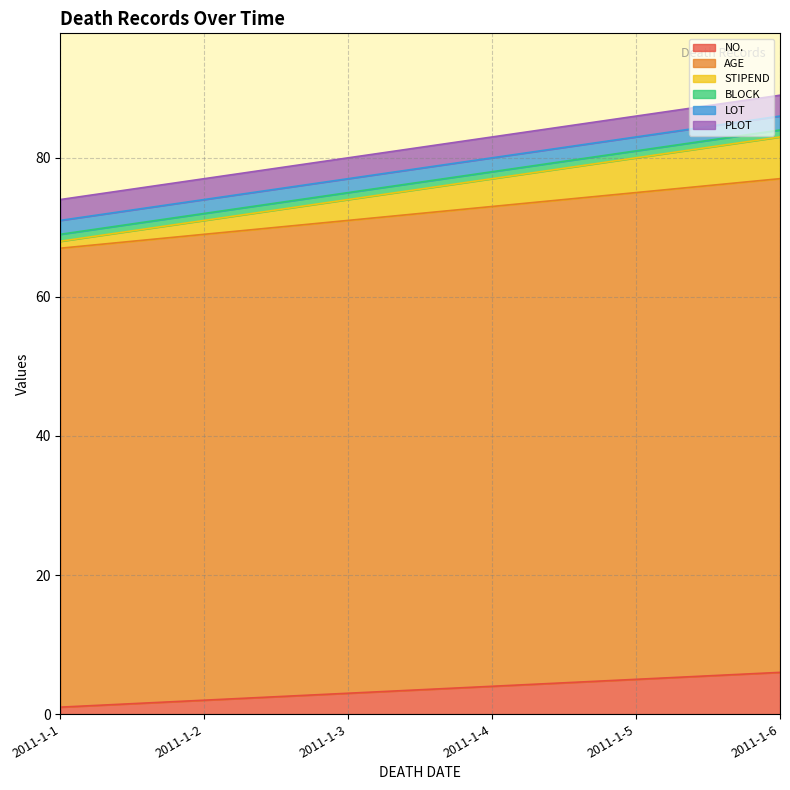

Which series changed the most between 2011-1-1 and 2011-1-2?

STIPEND